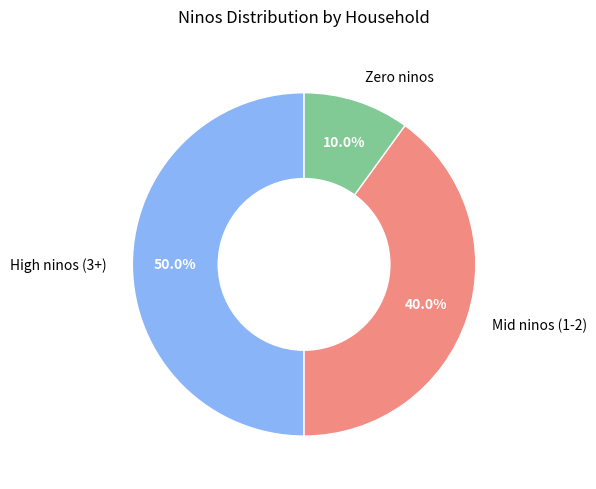

How many slices are in this pie chart?

3